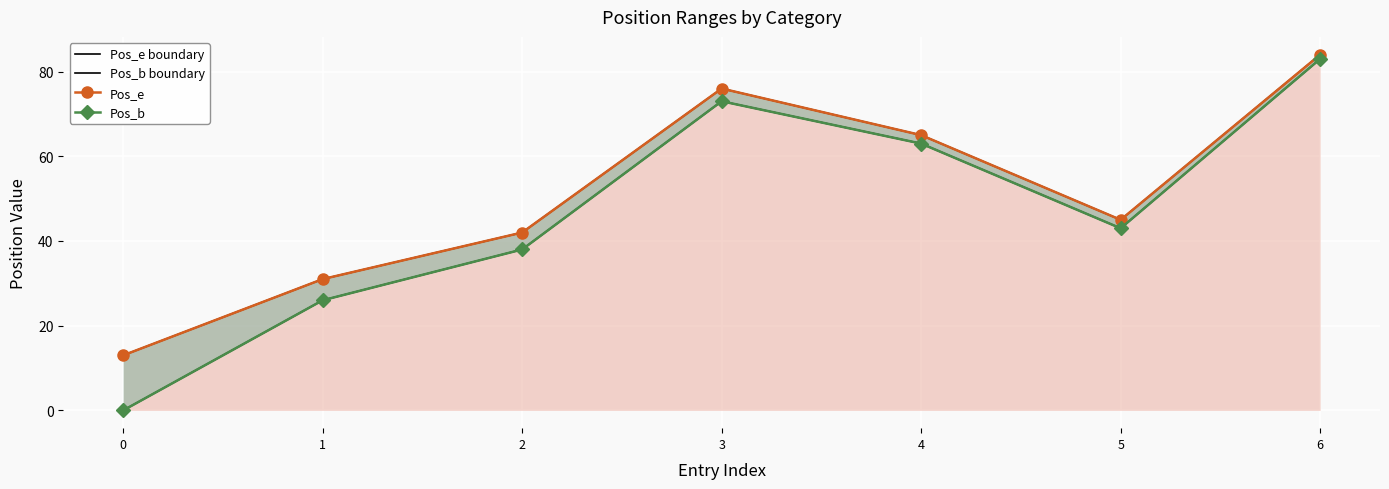

What is the approximate value of Pos_e at 4?

65